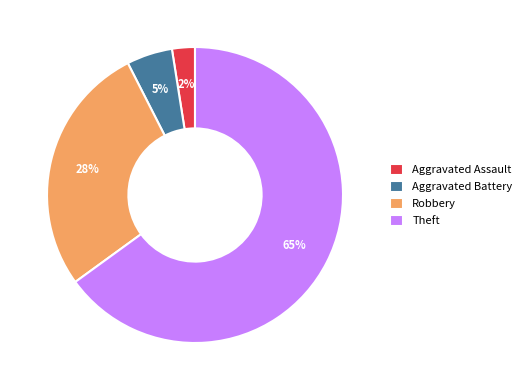

Is the sum of Aggravated Battery and Aggravated Assault greater than half?

No